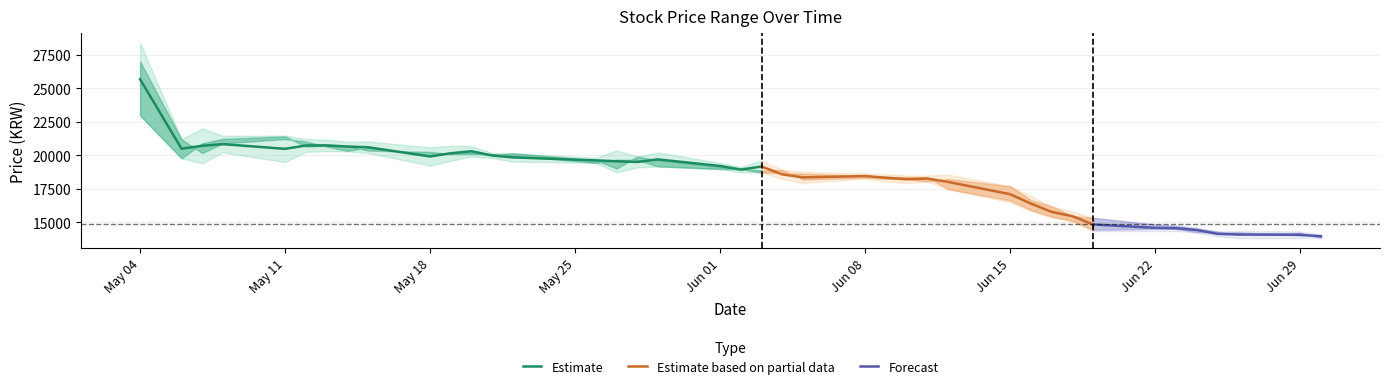

Which category has the highest value in the Estimate series?

May 04